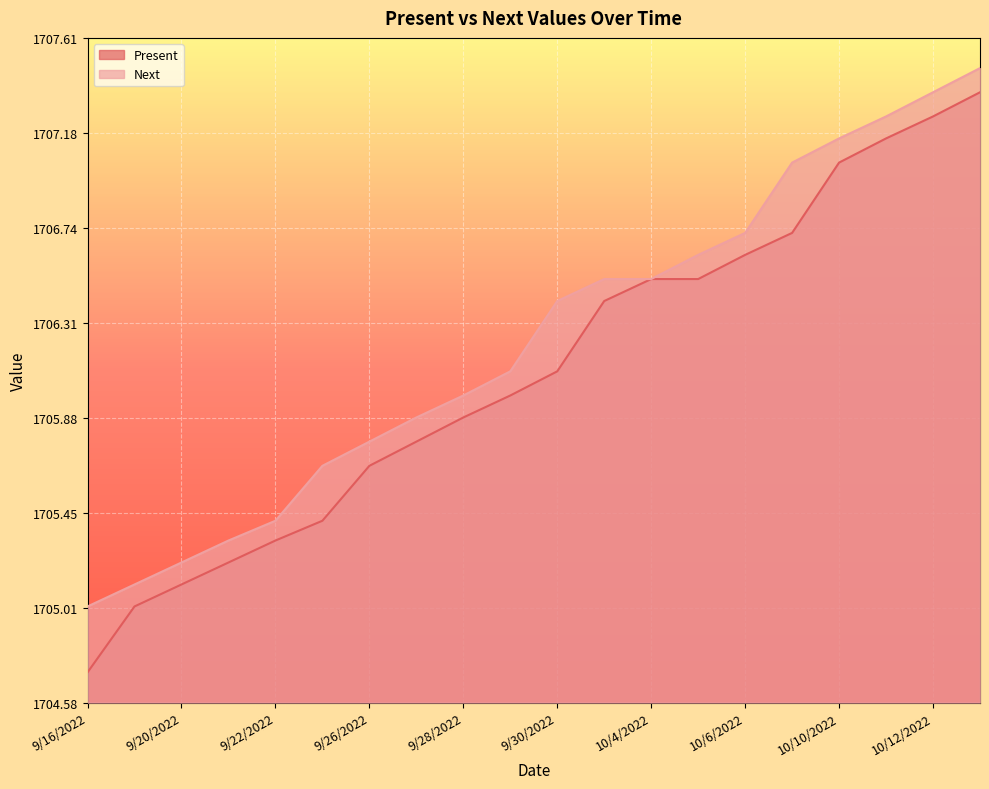

What is the sum of the Present values at 10/5/2022 and 9/26/2022?

3412.2